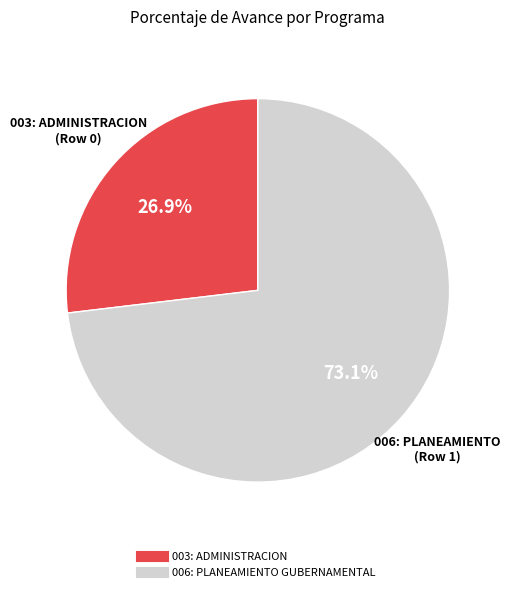

Combined, what portion of the pie is 006: PLANEAMIENTO GUBERNAMENTAL and 003: ADMINISTRACION?

100.0%